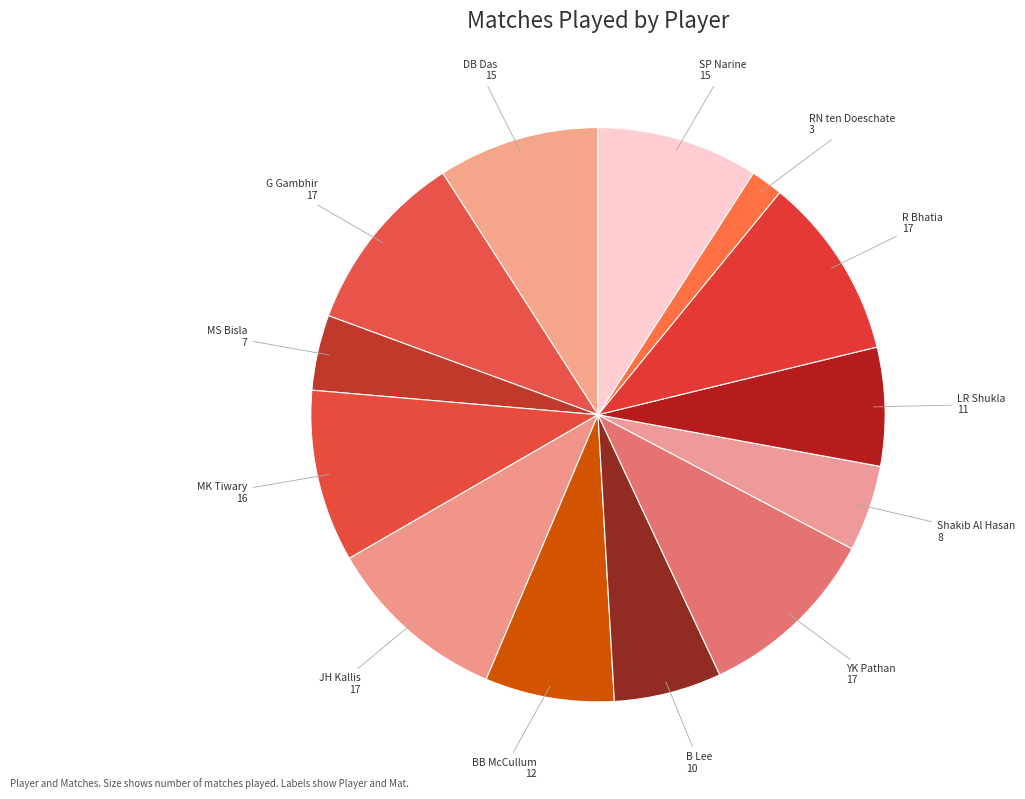

How many segments does this pie chart have?

13